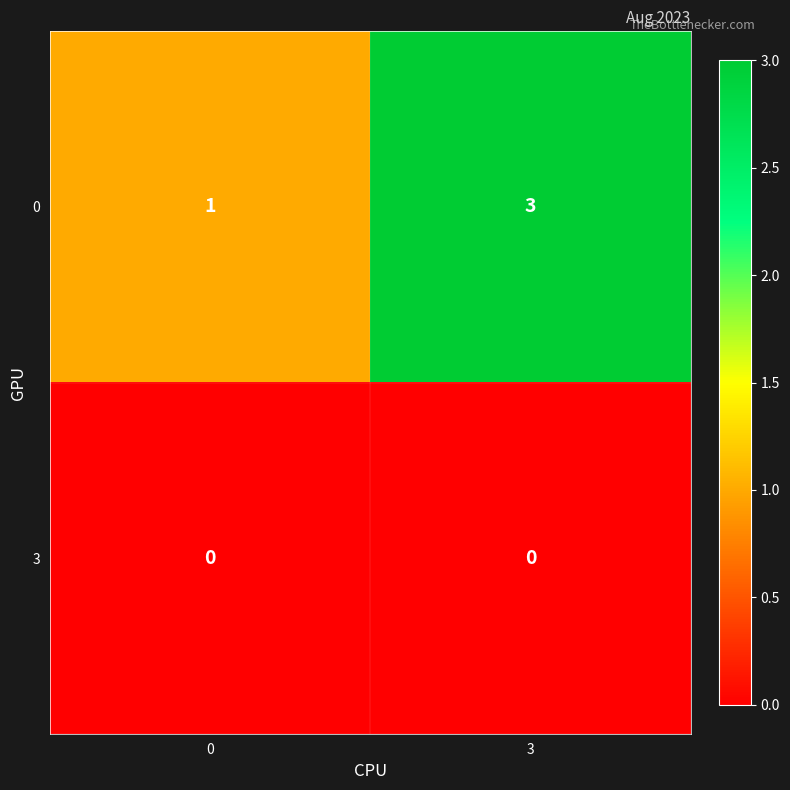

What is the sum of all 0 values?

4